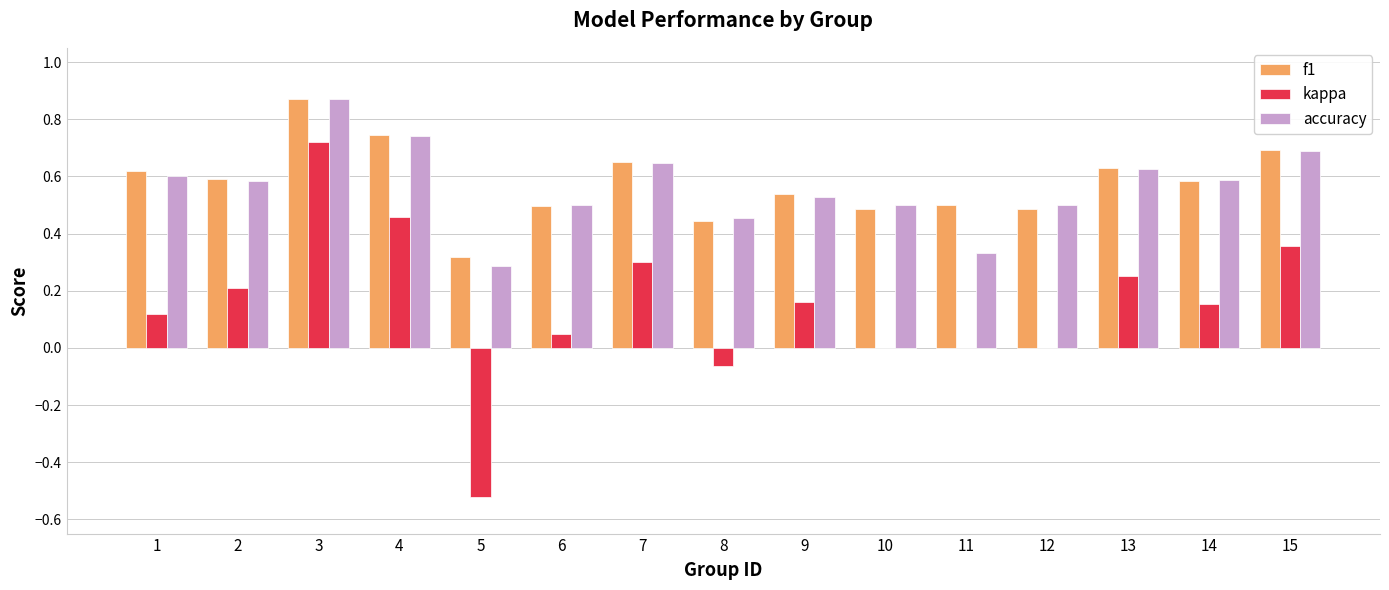

Is the value of f1 at 13 greater than the value of kappa at 7?

Yes